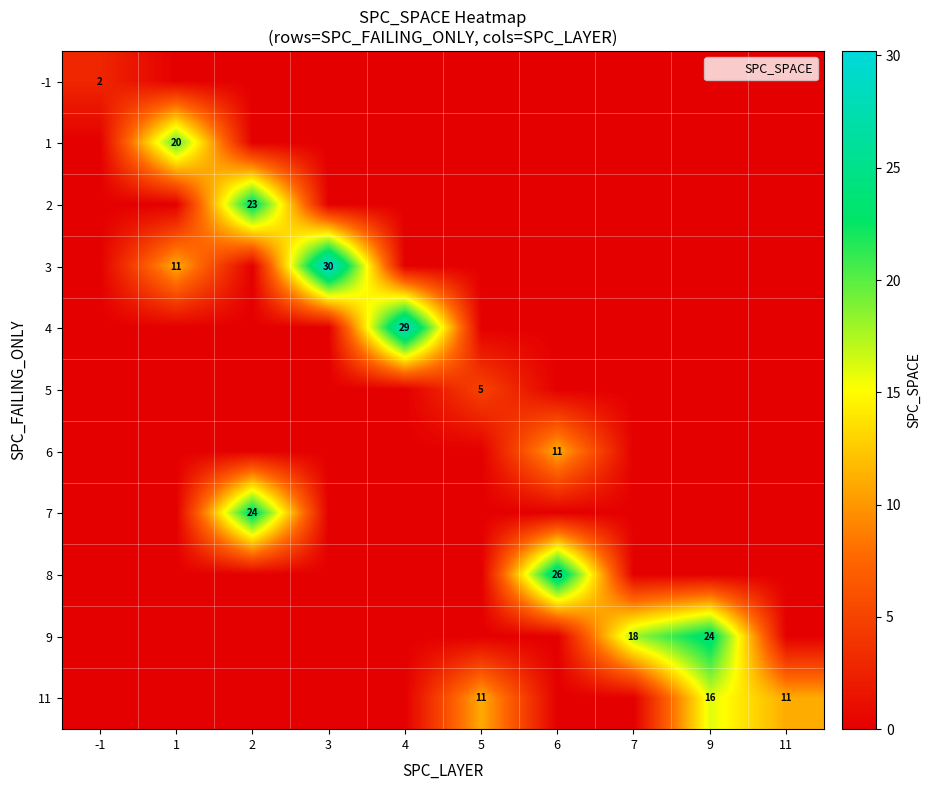

What is the difference between the highest and lowest values at 3?

30.2